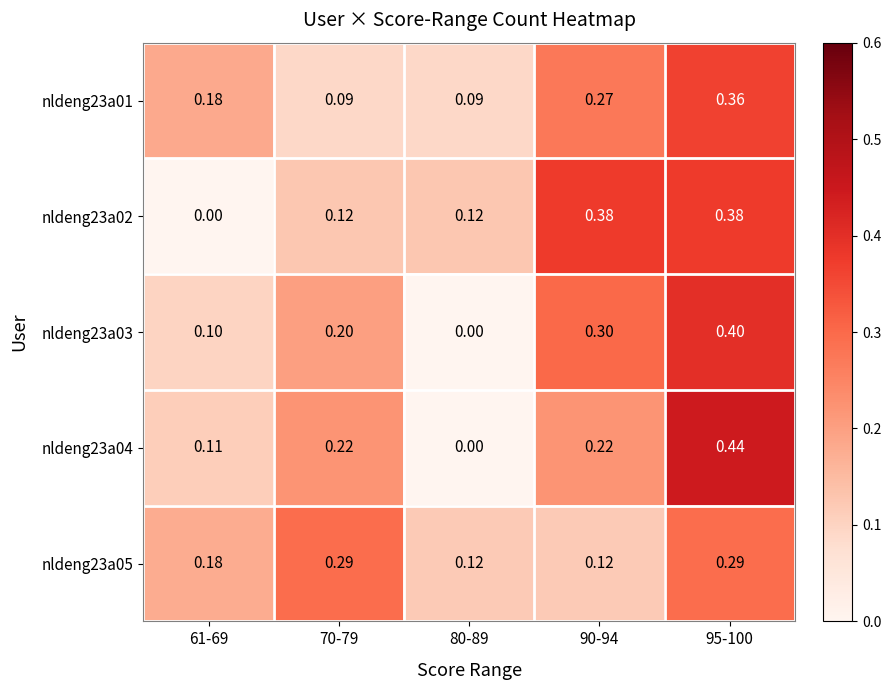

Is the value of nldeng23a02 at 70-79 greater than the value of nldeng23a01 at 70-79?

Yes